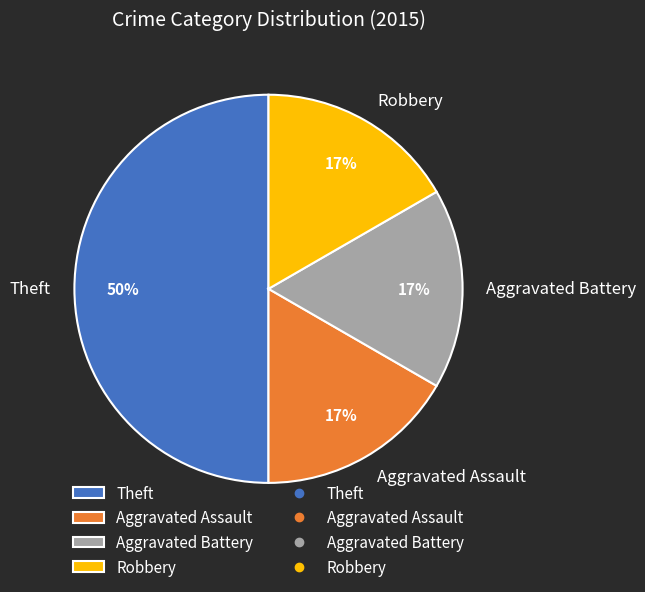

What is the ratio of the value at Aggravated Battery to the value at Theft?

0.3